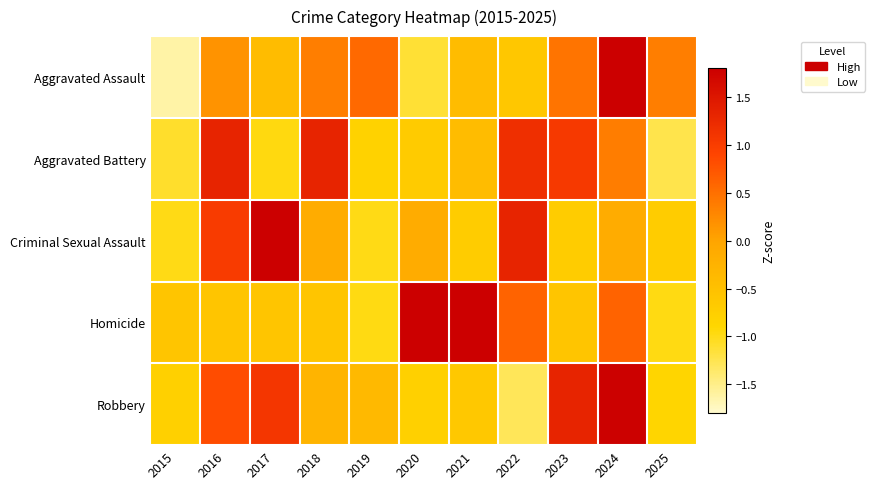

Between 2019 and 2021, which series saw the biggest shift?

Homicide